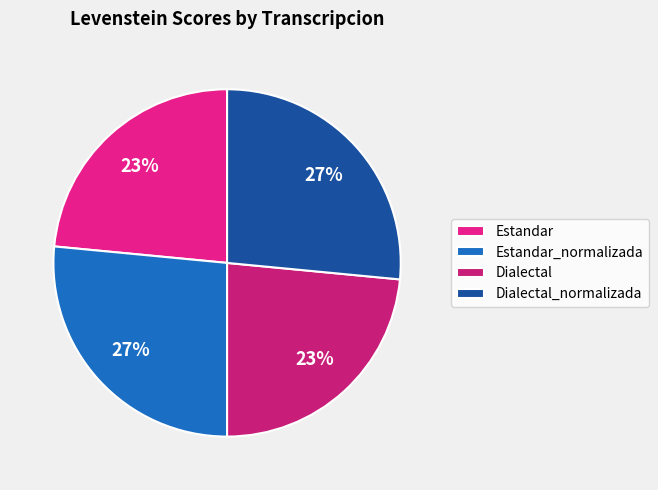

Count the number of slices in the pie.

4